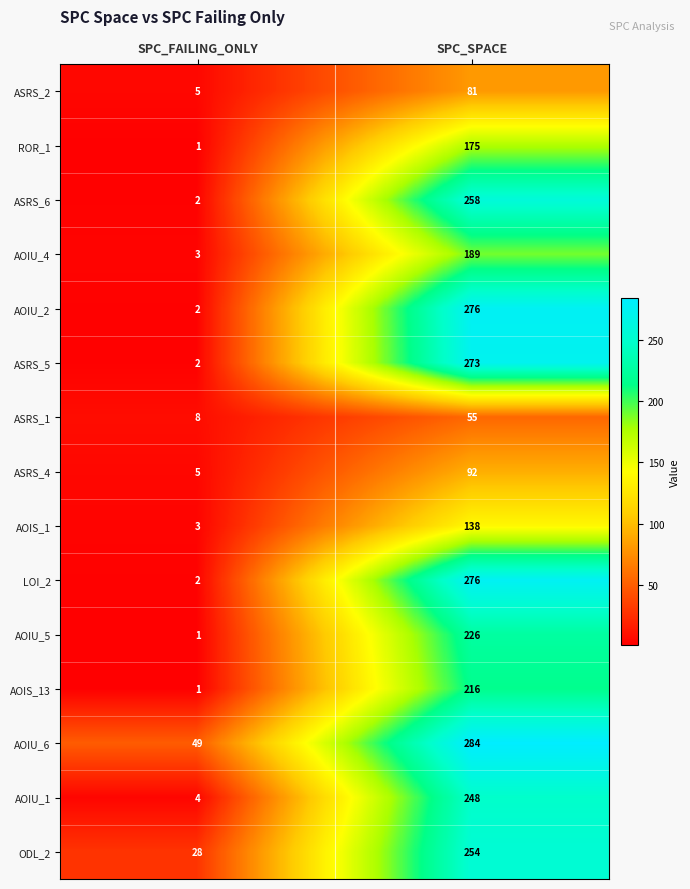

What is the total value across all series at SPC_SPACE?

3041